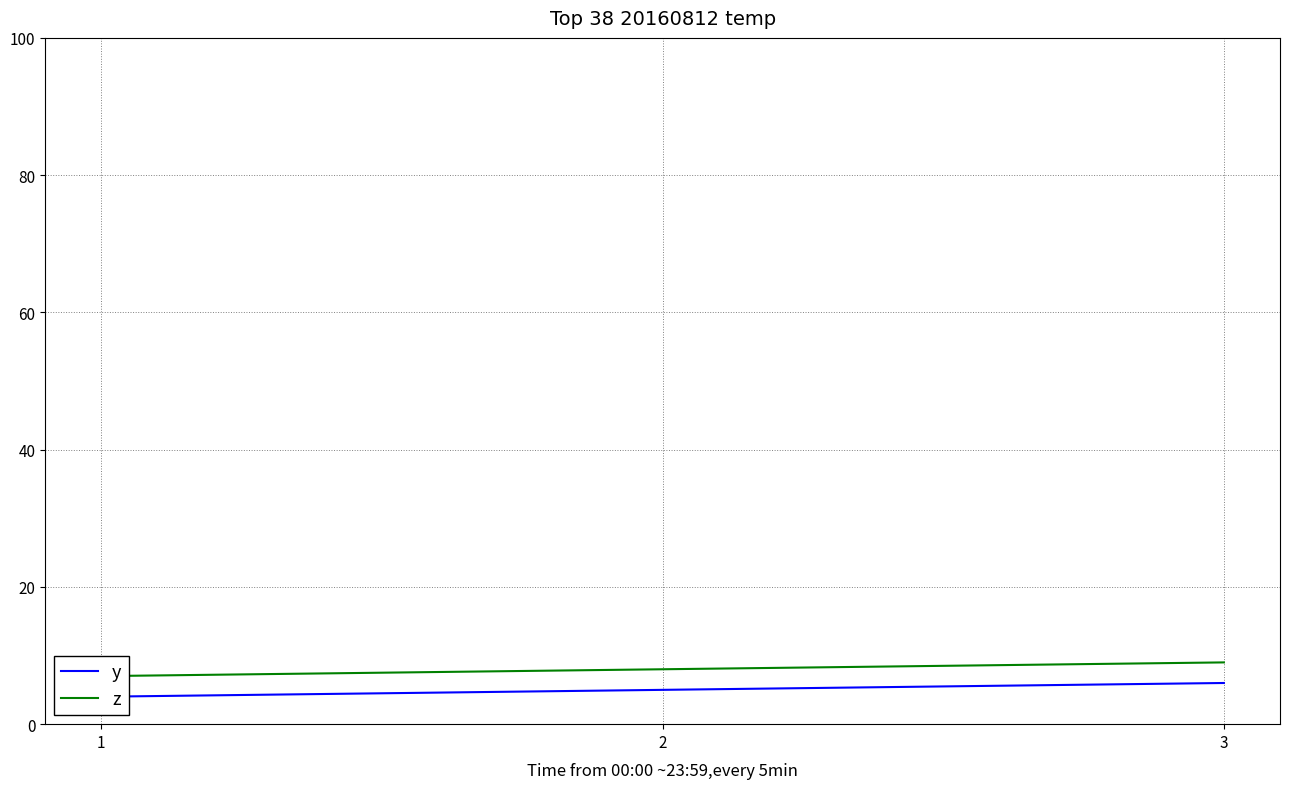

Read the y value at 1.

4